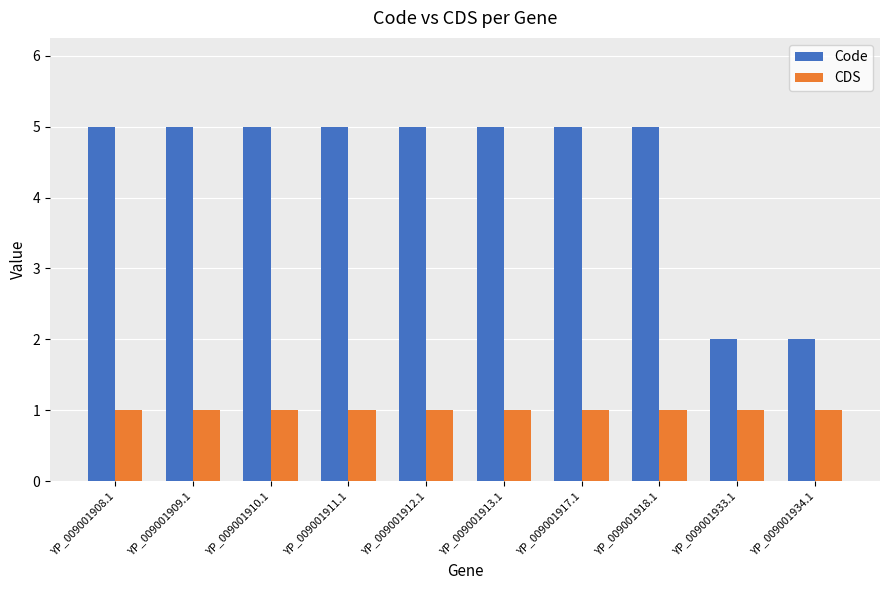

Is it true that Code equals 7 at YP_009001909.1?

False